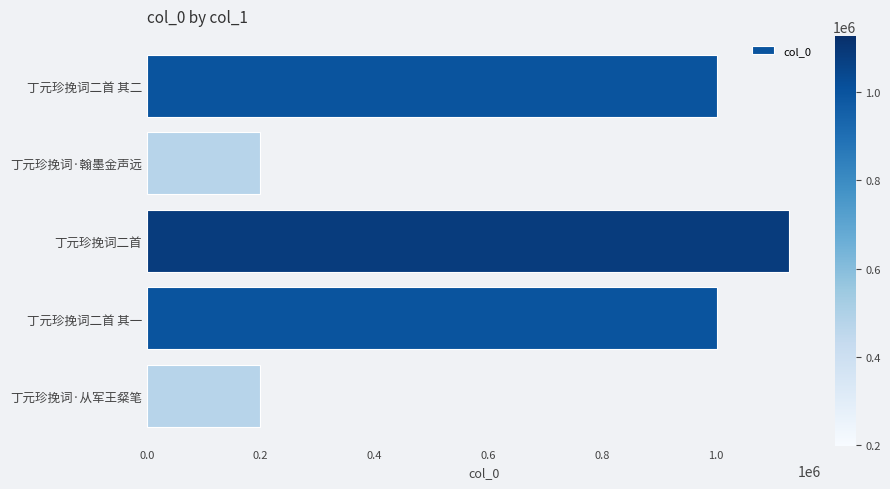

What is the change in value from 丁元珍挽词·翰墨金声远 to 丁元珍挽词二首?

+928938